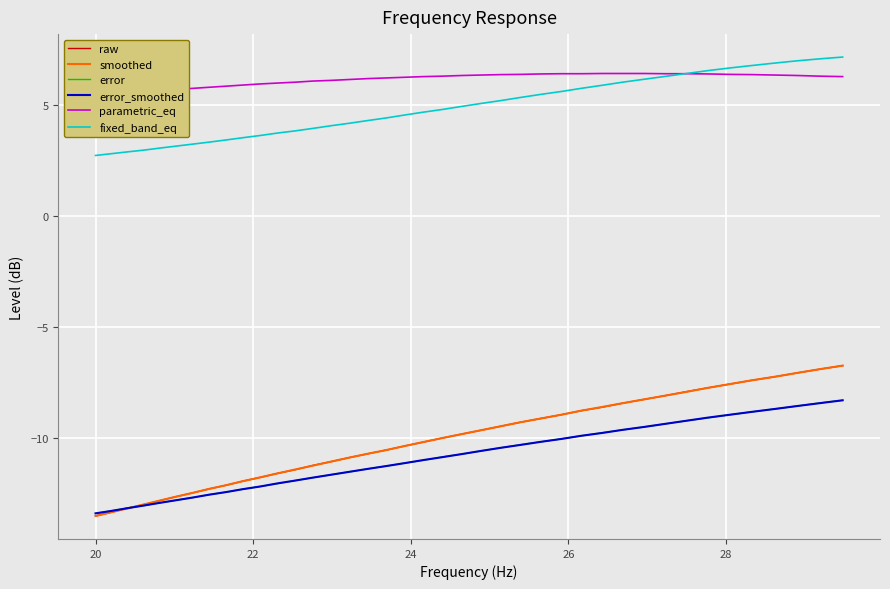

True or false: raw and parametric_eq cross at least once.

False